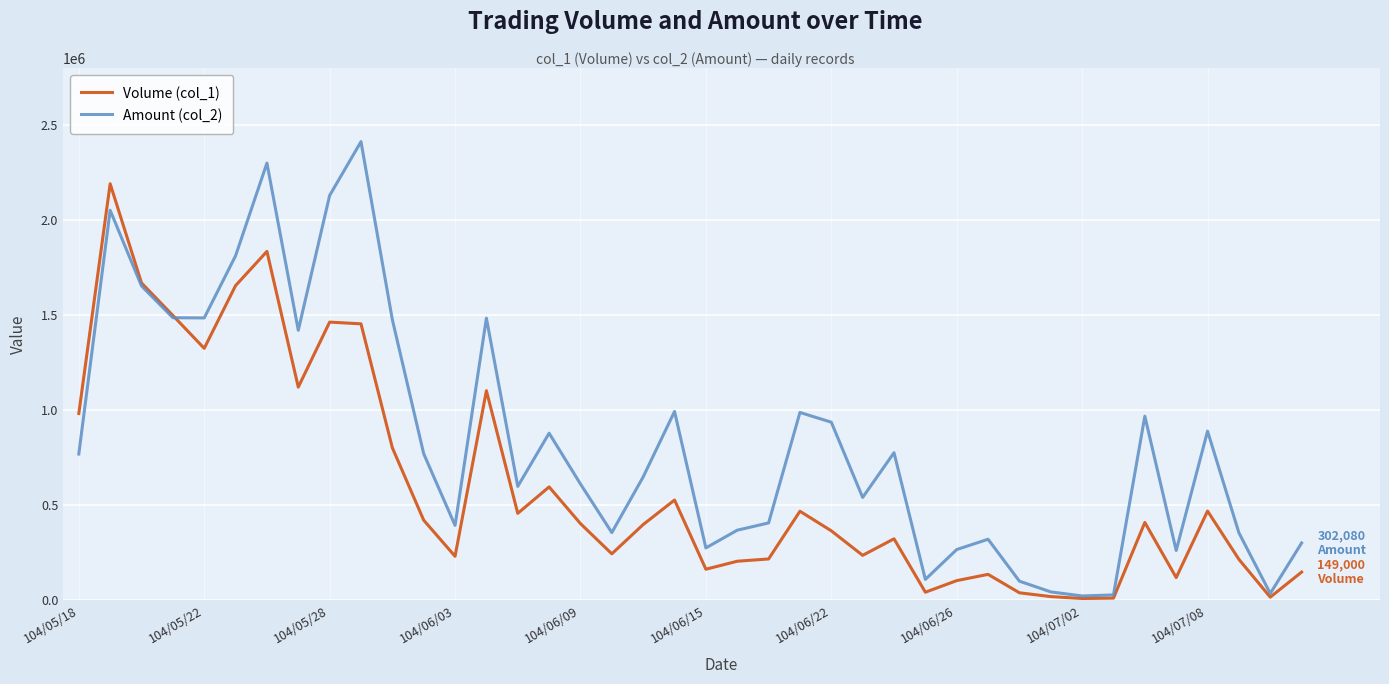

What is the maximum value shown in the chart?

2413260